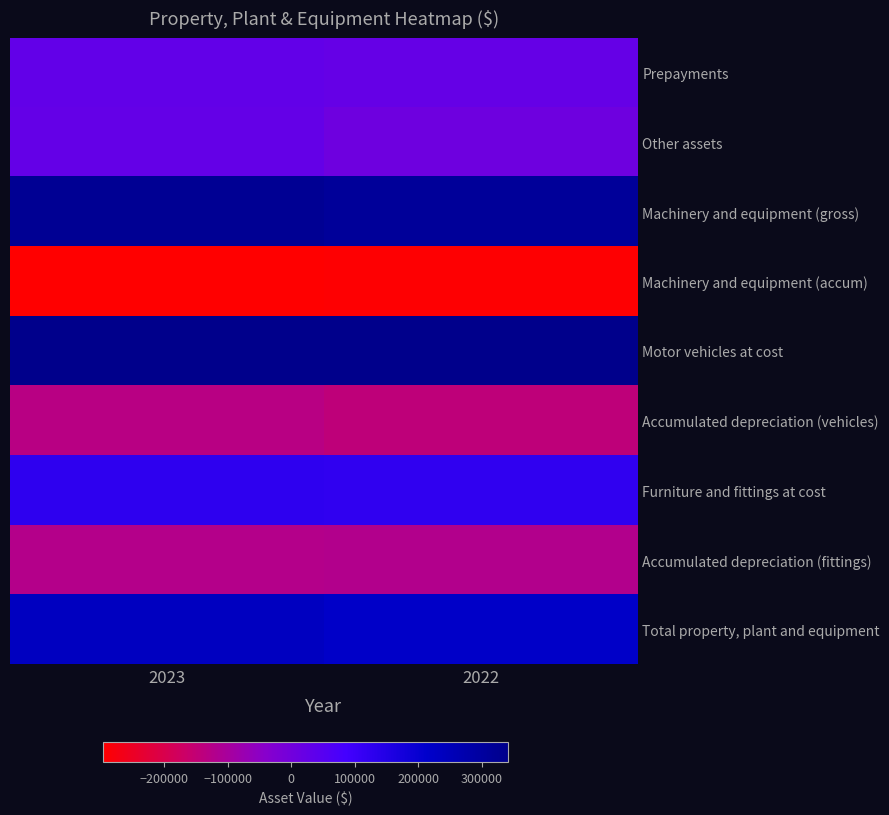

What is the total value across all series at 2023?

524270